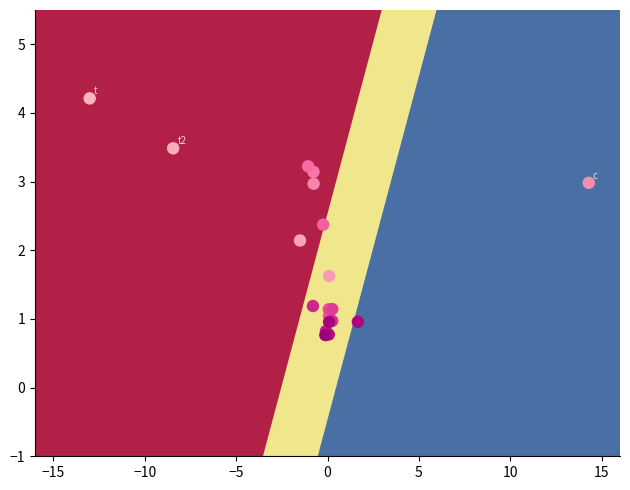

What Y value in the scatter plot is closest to 2?

2.1